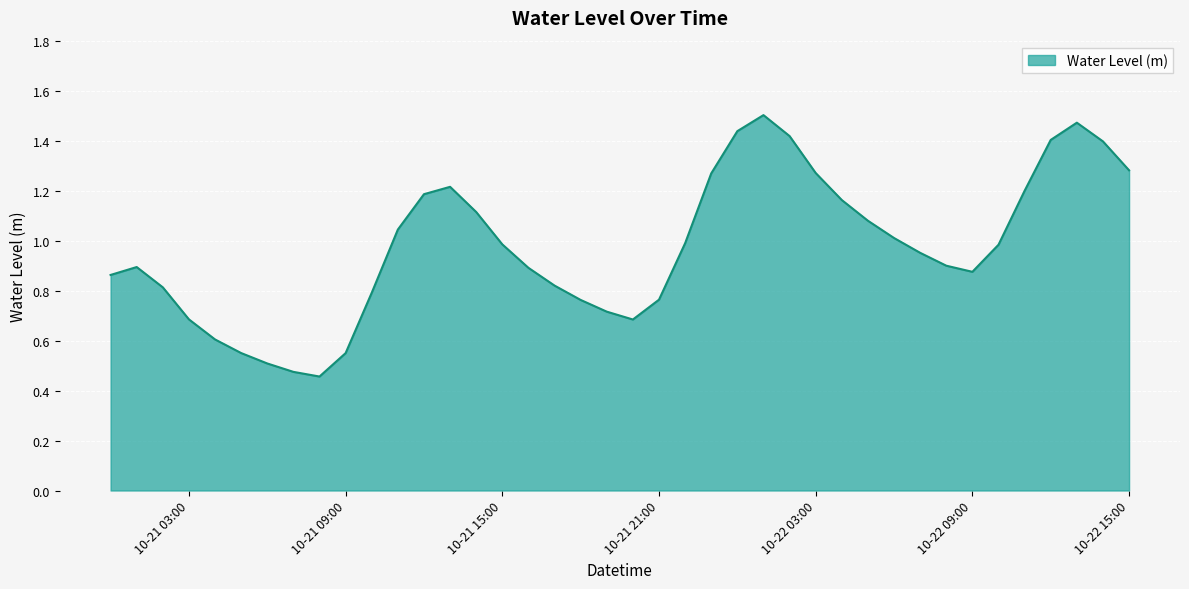

Rank the categories by value from highest to lowest.

2025-10-22 01:00:00, 2025-10-22 13:00:00, 2025-10-22 00:00:00, 2025-10-22 02:00:00, 2025-10-22 12:00:00, 2025-10-22 14:00:00, 2025-10-22 15:00:00, 2025-10-22 03:00:00, 2025-10-21 23:00:00, 2025-10-21 13:00:00, 2025-10-22 11:00:00, 2025-10-21 12:00:00, 2025-10-22 04:00:00, 2025-10-21 14:00:00, 2025-10-22 05:00:00, 2025-10-21 11:00:00, 2025-10-22 06:00:00, 2025-10-21 22:00:00, 2025-10-21 15:00:00, 2025-10-22 10:00:00, 2025-10-22 07:00:00, 2025-10-22 08:00:00, 2025-10-21 01:00:00, 2025-10-21 16:00:00, 2025-10-22 09:00:00, 2025-10-21 00:00:00, 2025-10-21 17:00:00, 2025-10-21 02:00:00, 2025-10-21 10:00:00, 2025-10-21 21:00:00, 2025-10-21 18:00:00, 2025-10-21 19:00:00, 2025-10-21 03:00:00, 2025-10-21 20:00:00, 2025-10-21 04:00:00, 2025-10-21 05:00:00, 2025-10-21 09:00:00, 2025-10-21 06:00:00, 2025-10-21 07:00:00, 2025-10-21 08:00:00